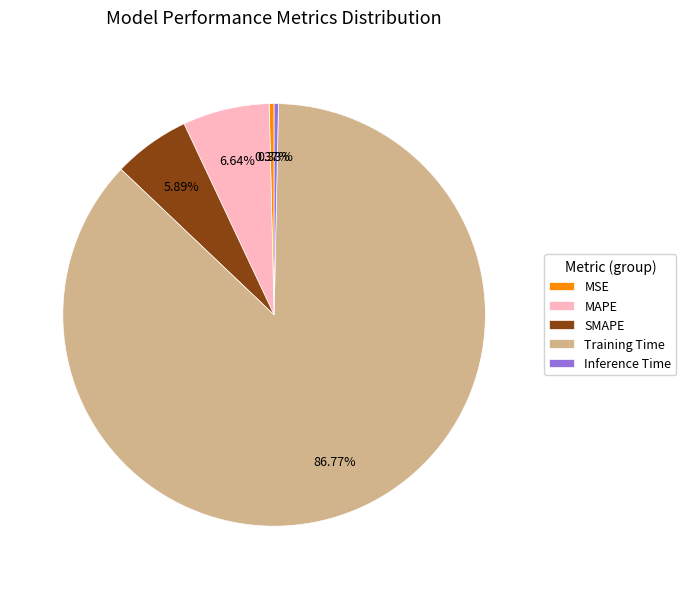

Which slice represents more than half of the pie?

Training Time